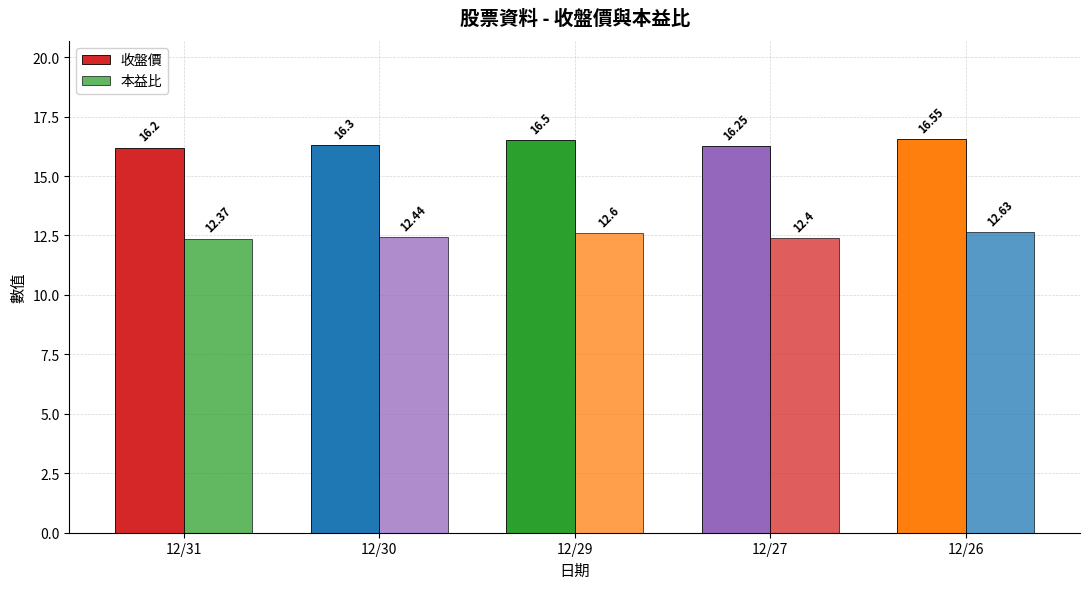

What is the lowest value of the 收盤價 series?

16.2